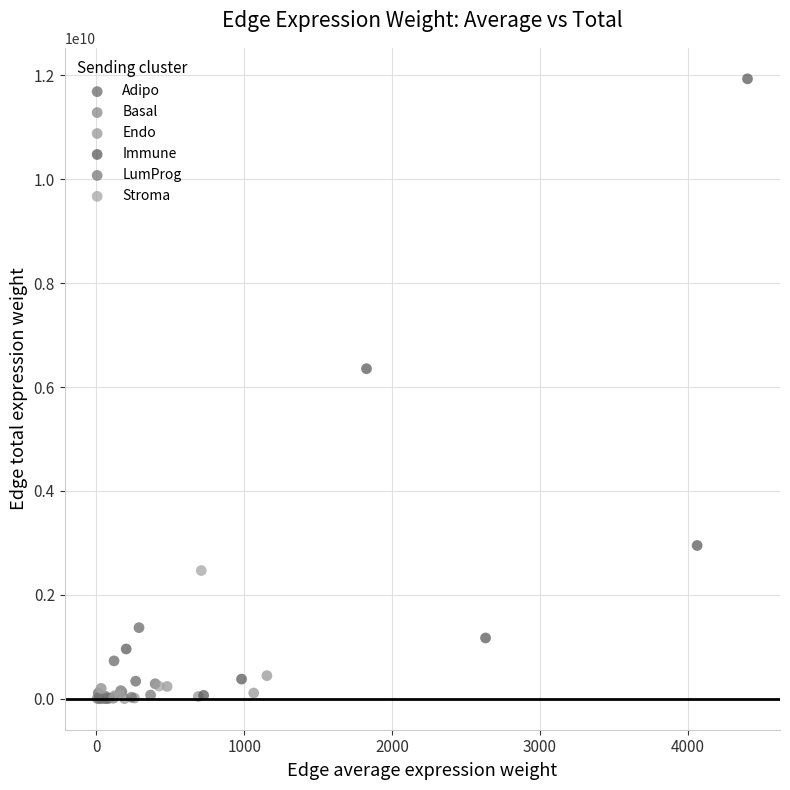

Which series contains the highest Y value?

Immune